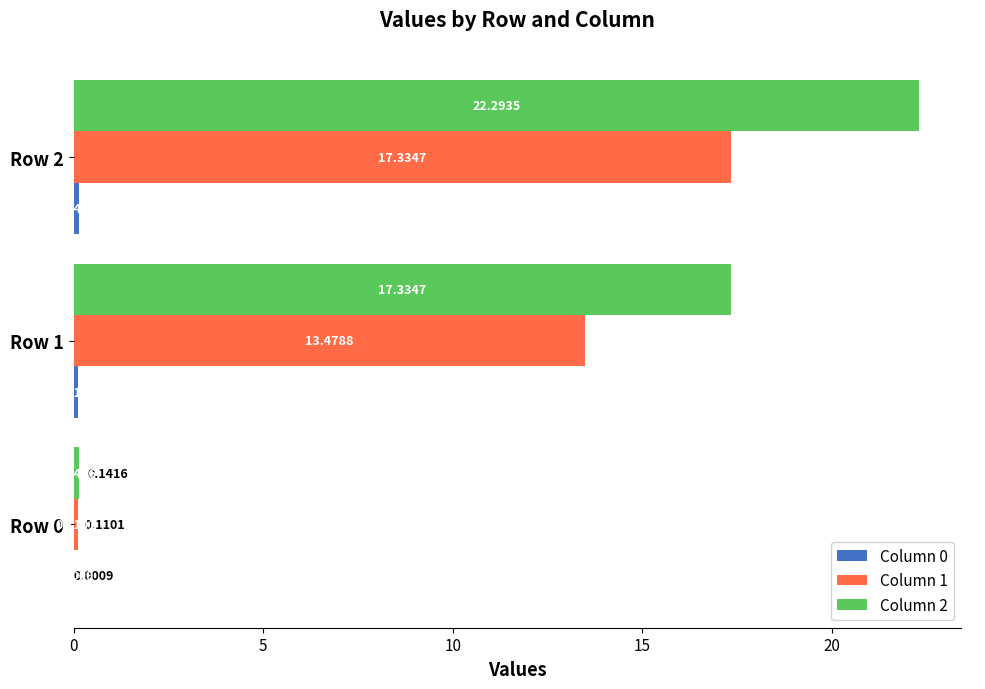

Which series has the largest total across all categories?

Column 2